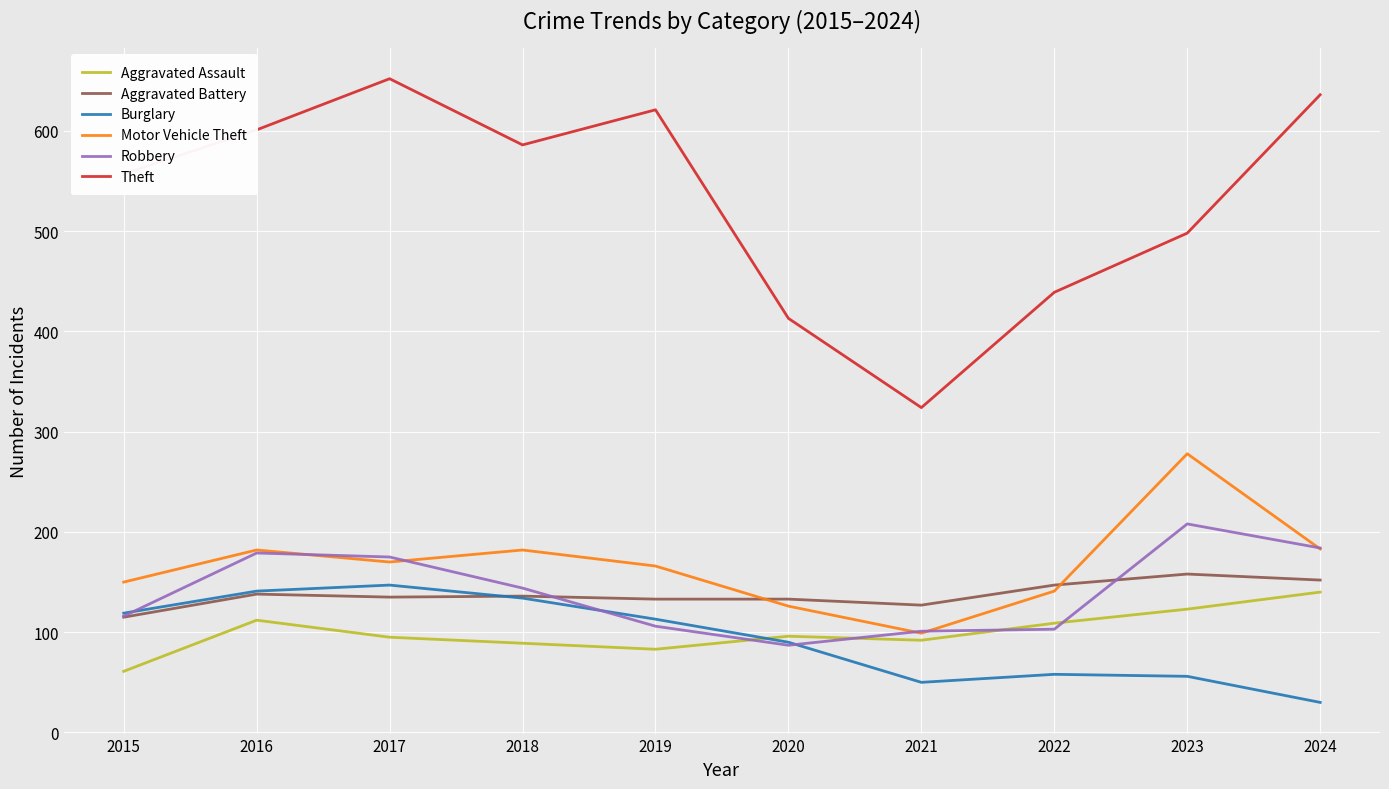

What is the difference between the maximum and minimum values in the Theft series?

328